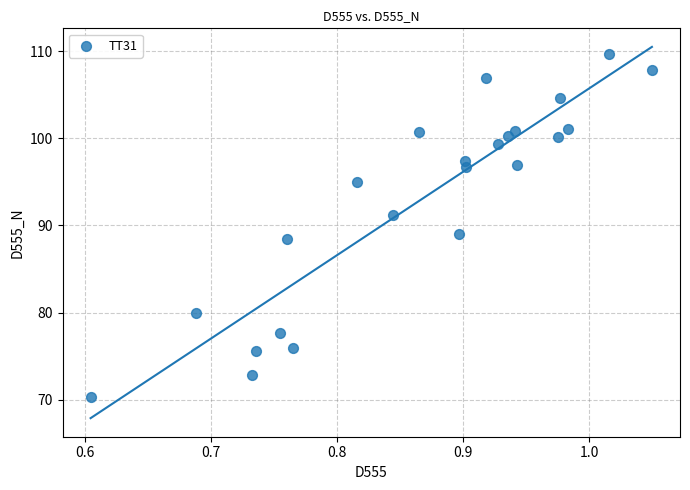

What is the range of Y values (max minus min)?

39.4